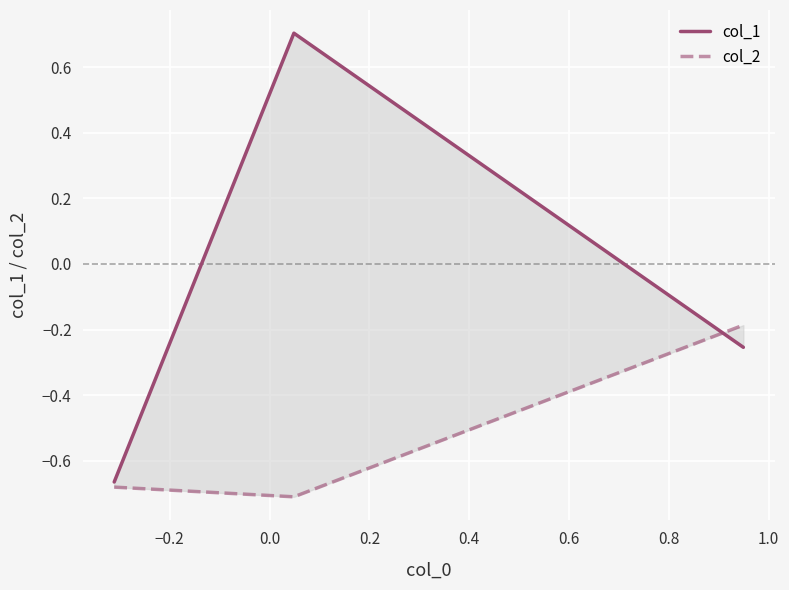

What is the difference between the maximum and minimum values in the col_1 series?

1.4